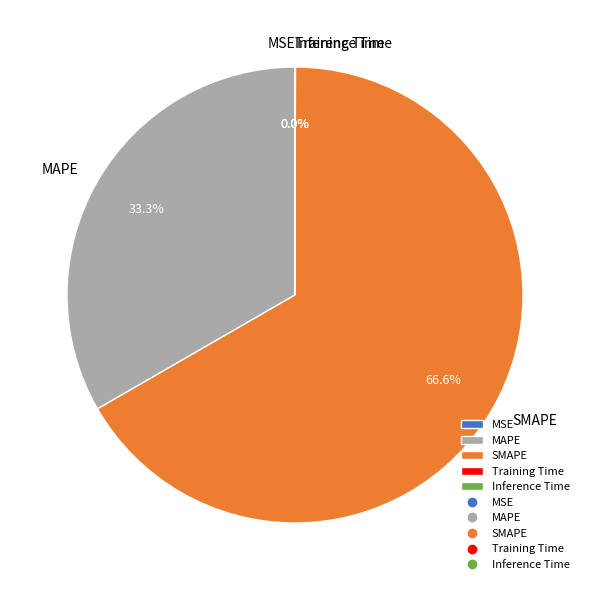

Does SMAPE represent more than half of the total?

Yes